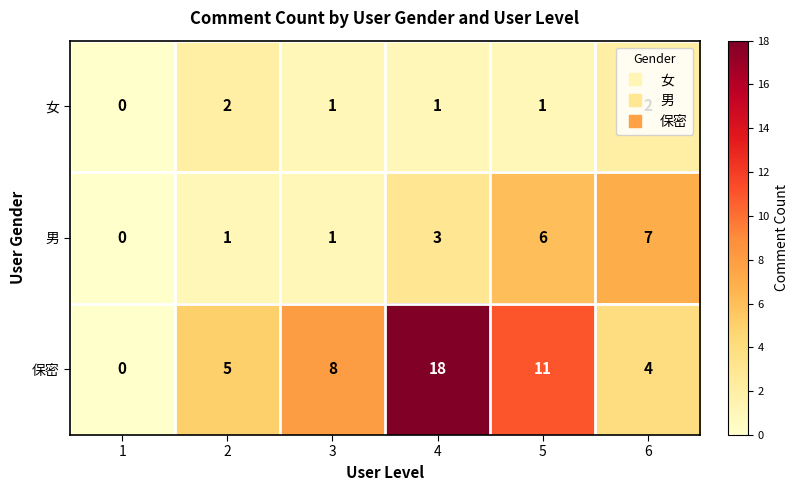

What is the spread (max minus min) of values at 2?

4